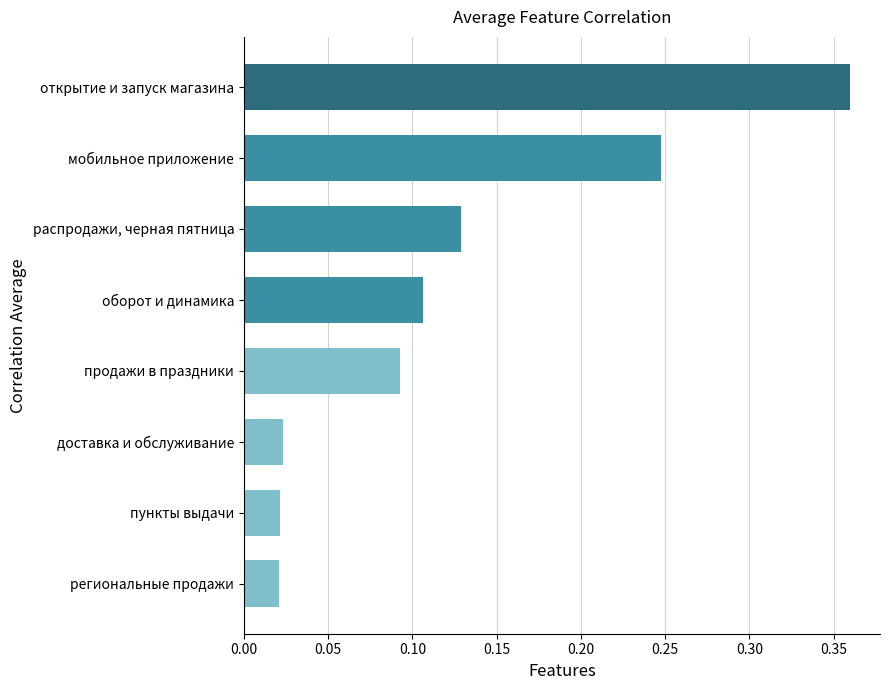

True or false: the data shows 0.2 at распродажи, черная пятница.

False